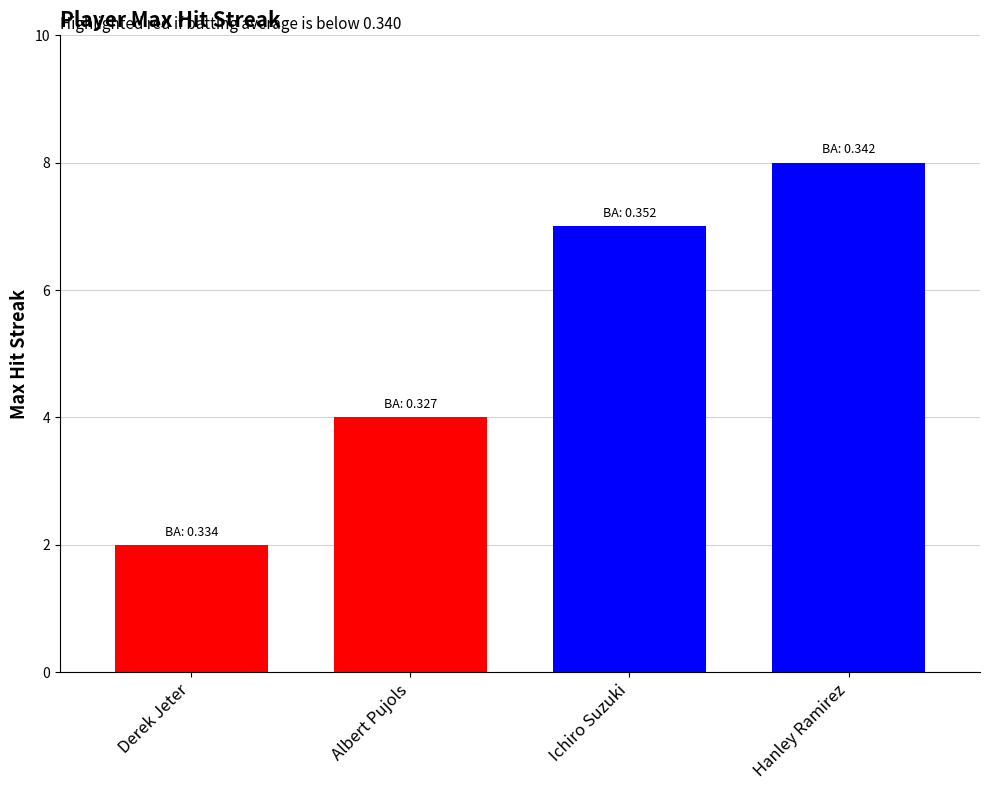

What is the average value?

5